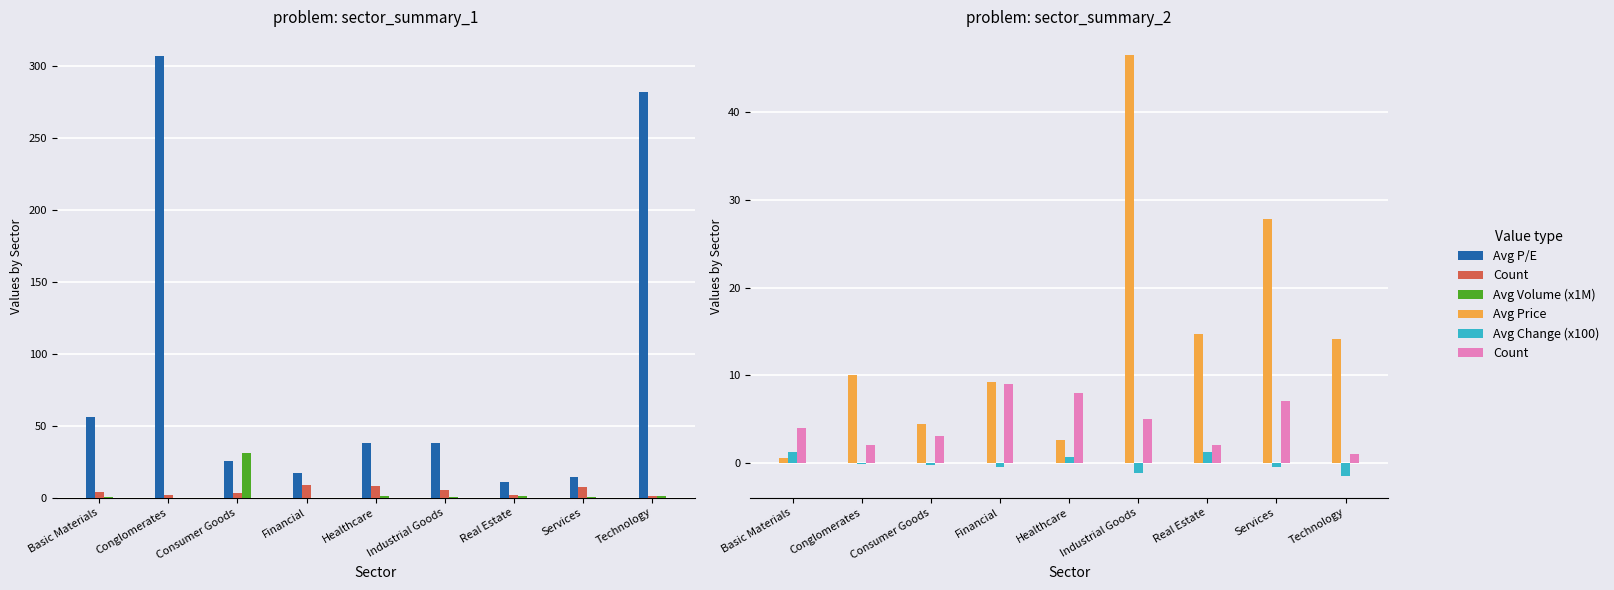

How many categories are shown in the chart?

9